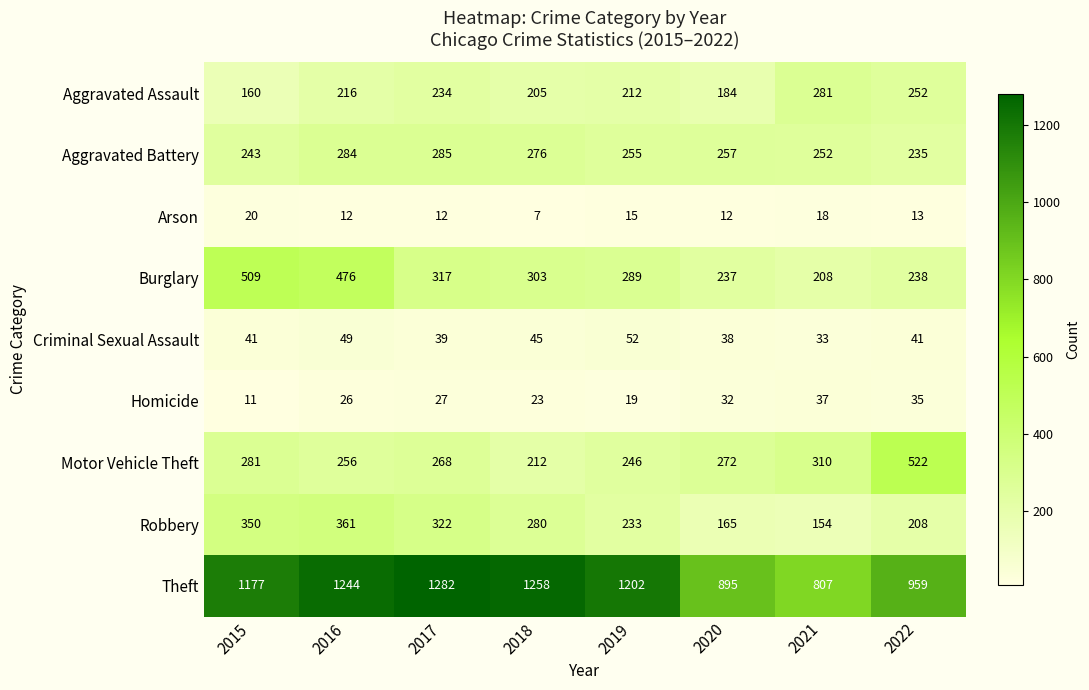

What is the maximum value shown in the chart?

1282